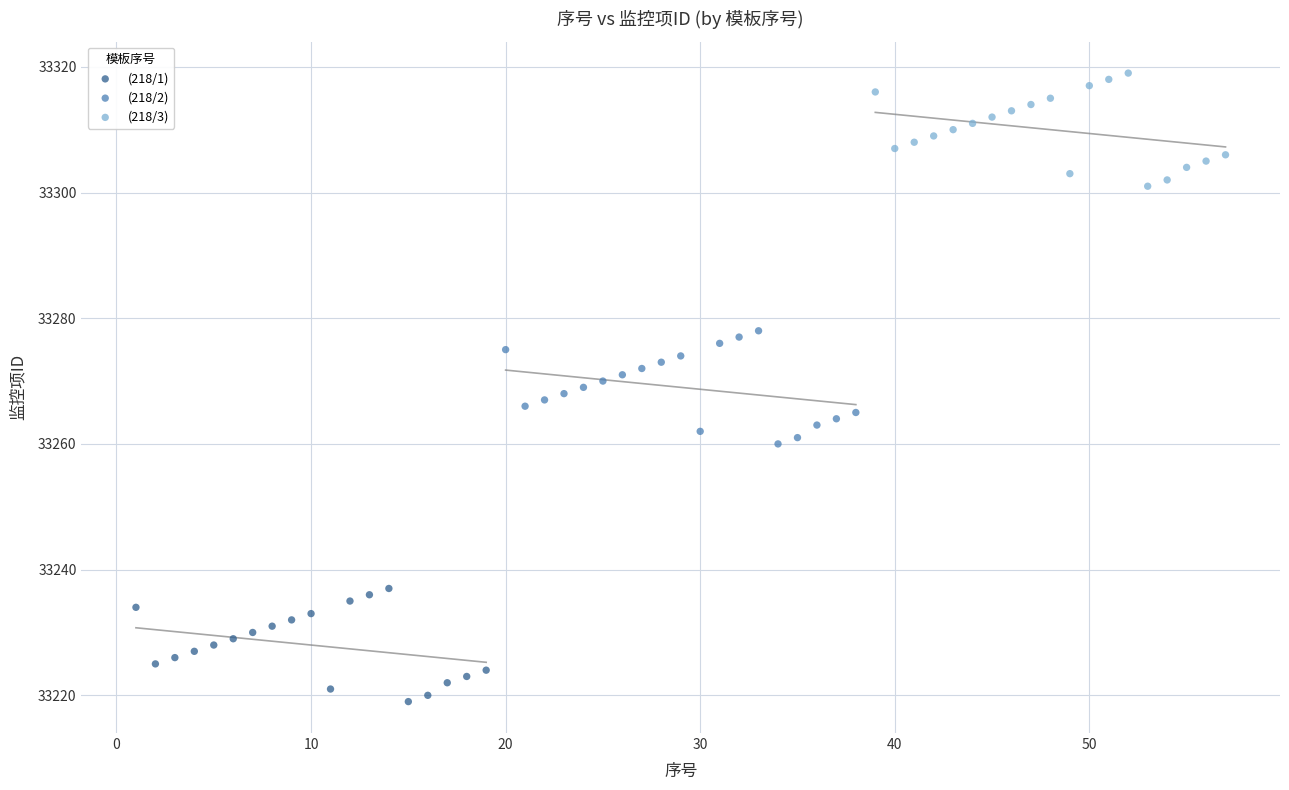

Which series contains the highest Y value?

(218/3)